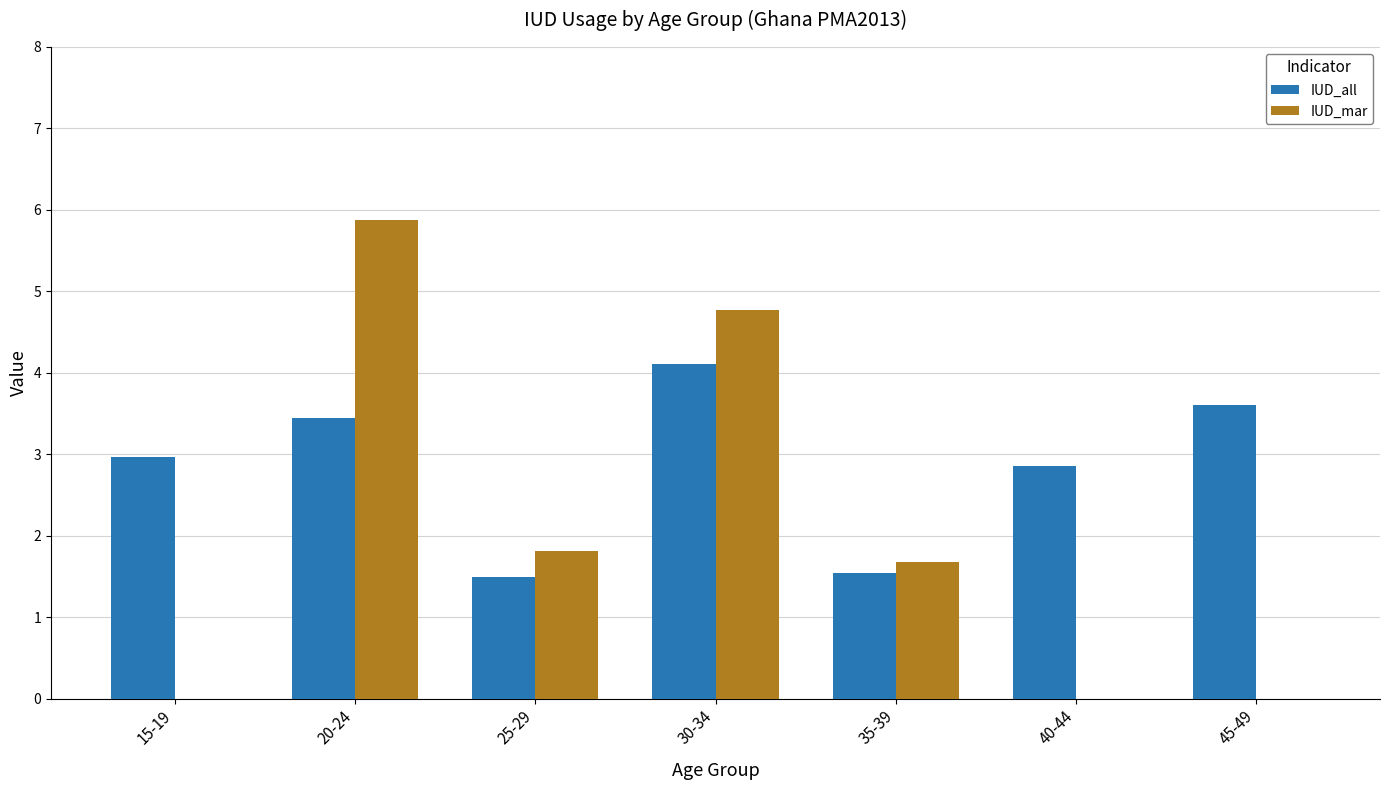

At which category does the chart reach its peak across all series?

20-24